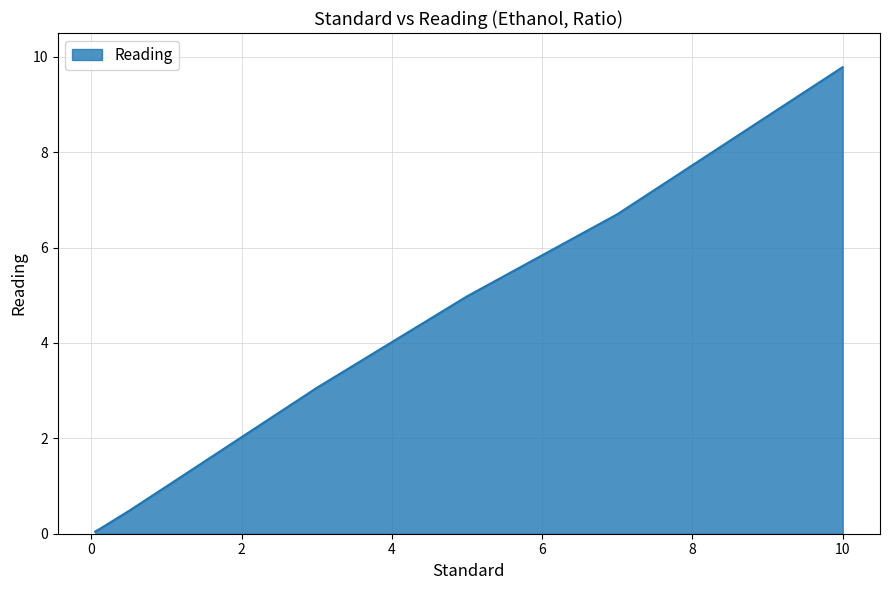

What is the maximum value shown in the chart?

9.8